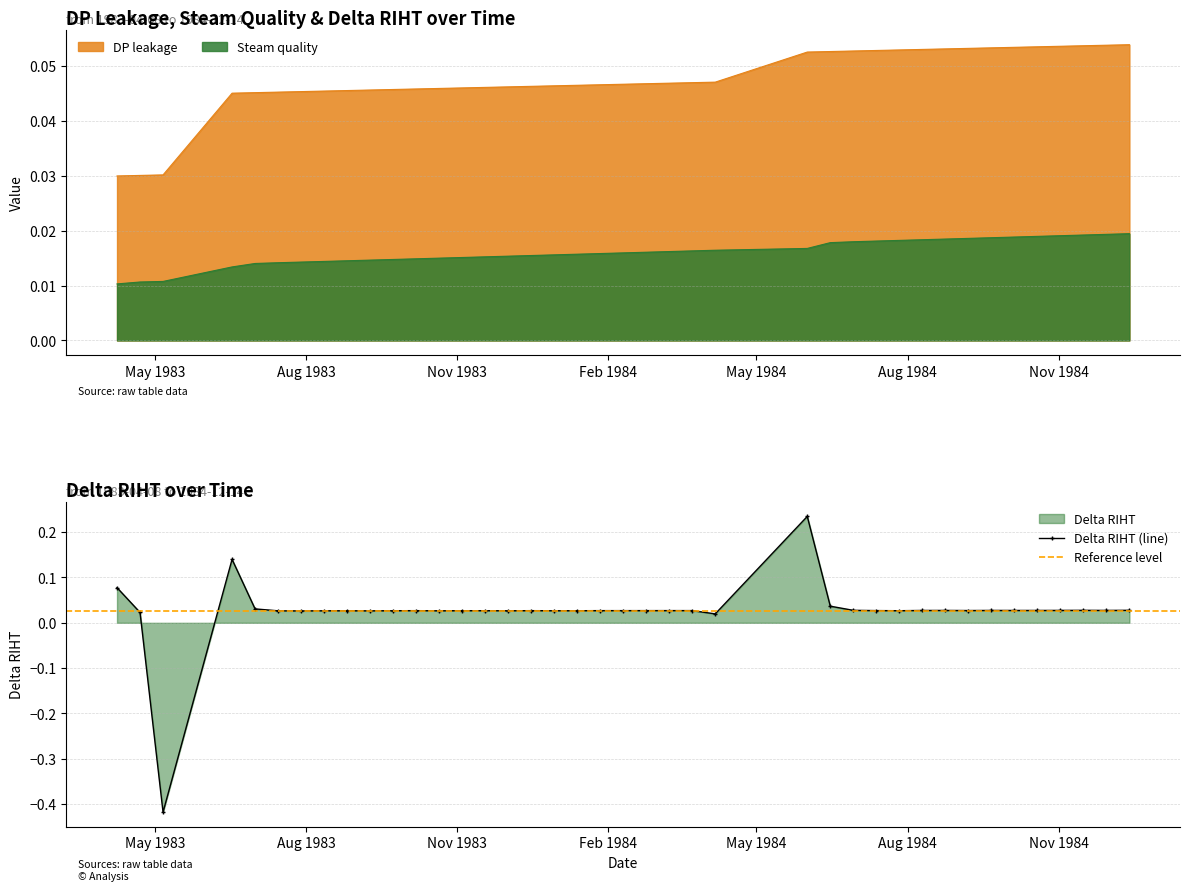

After their last crossing, which series has the higher values: DP leakage or Delta RIHT?

DP leakage